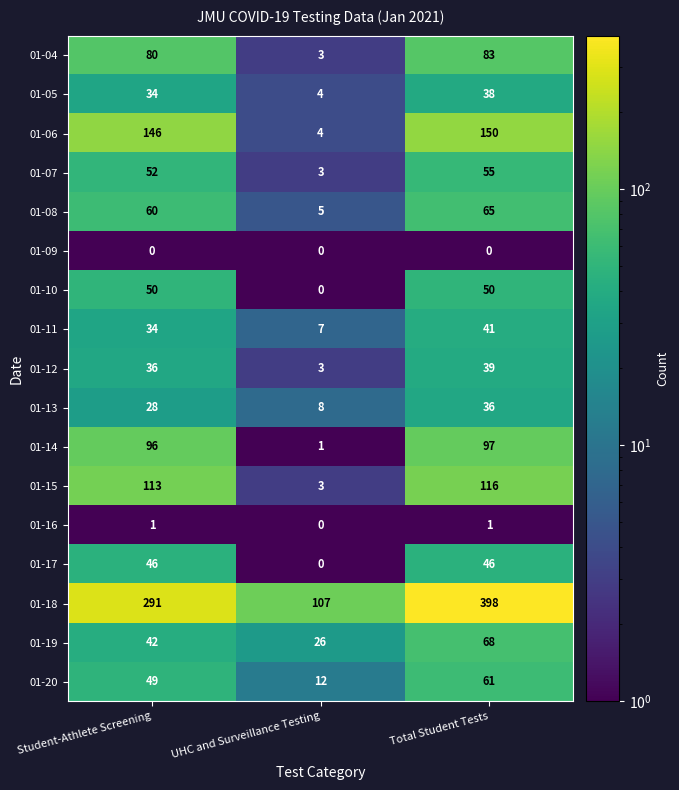

What is the sum of the 01-18 values at UHC and Surveillance Testing and Total Student Tests?

505